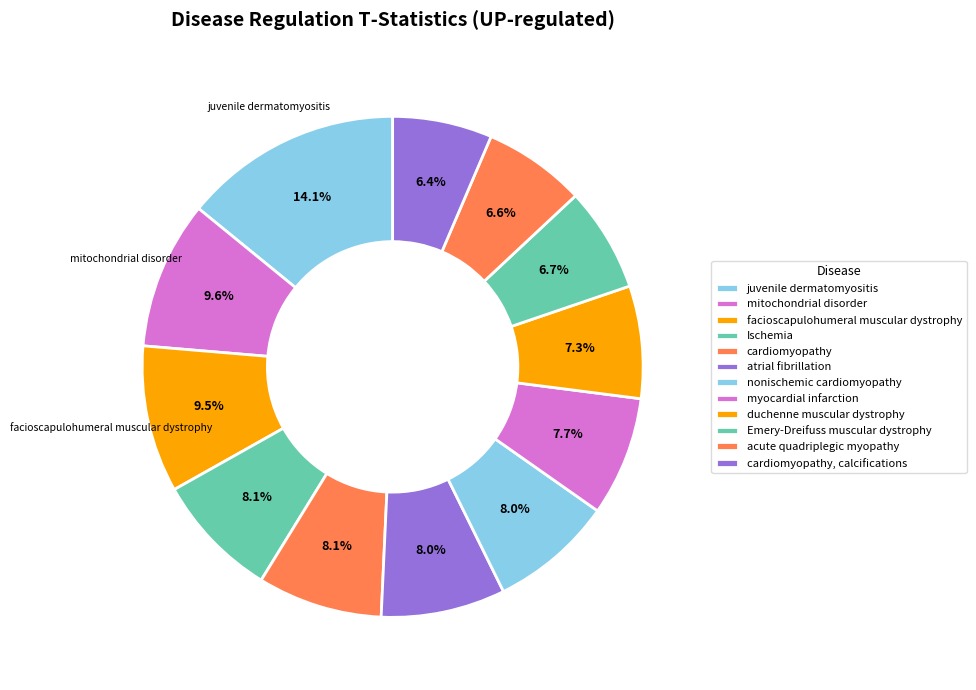

What percentage do juvenile dermatomyositis and atrial fibrillation together represent?

22.1%